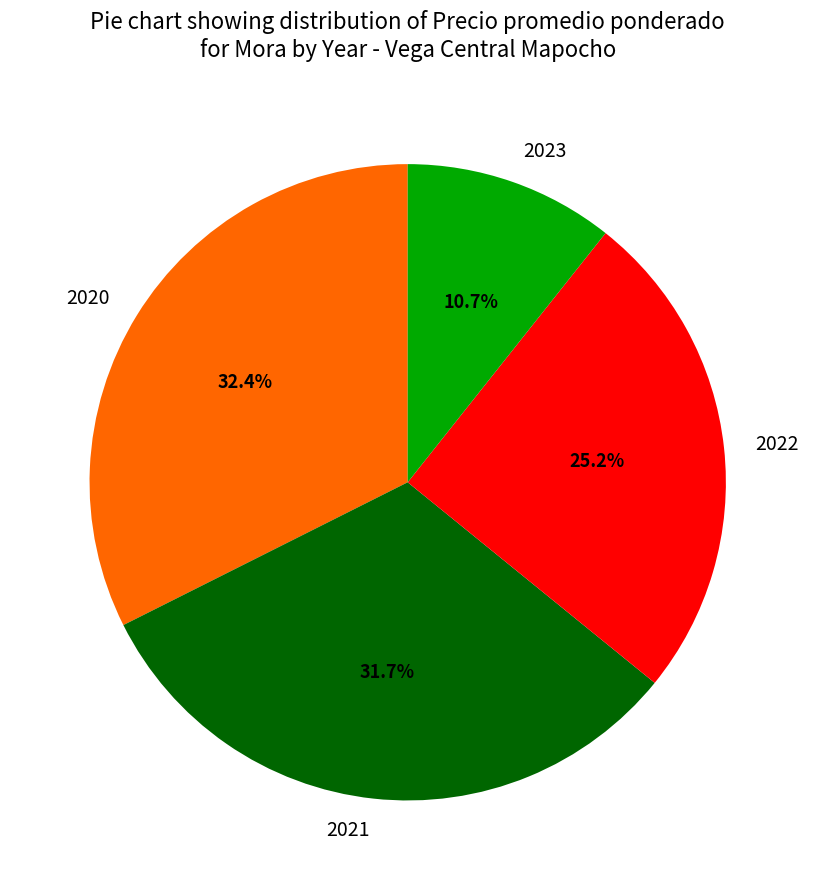

Does 2023 represent more than half of the total?

No